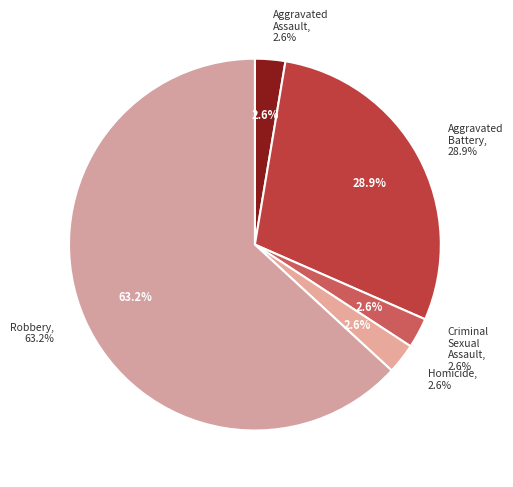

What percentage is the Criminal Sexual Assault slice, to the nearest percent?

3%